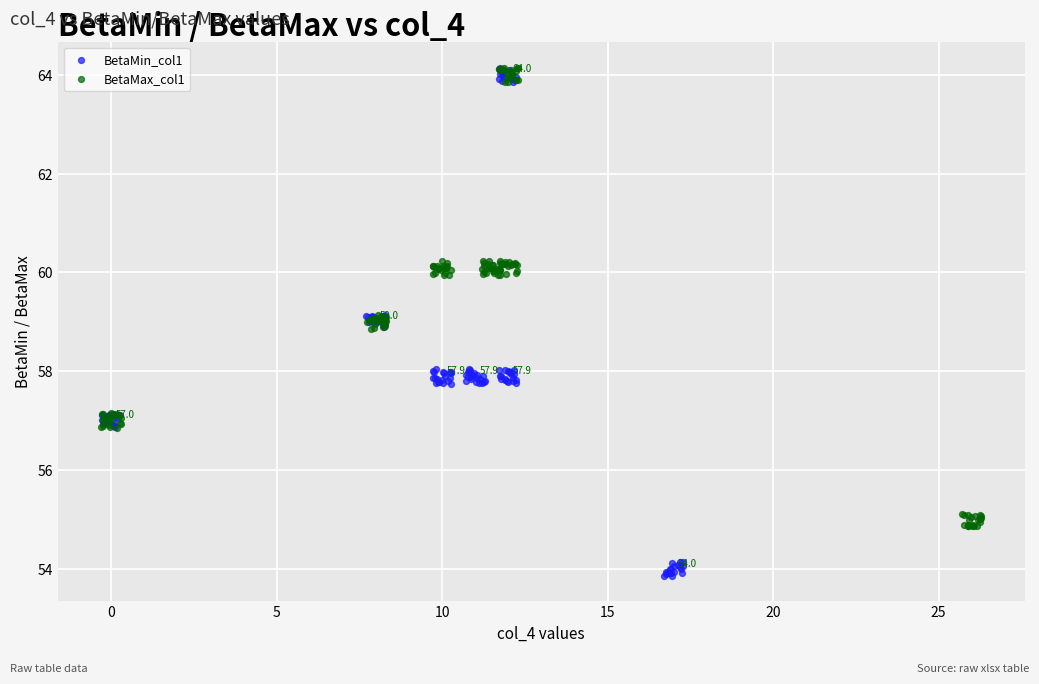

Which series has the largest Y range (max minus min)?

BetaMin_col1